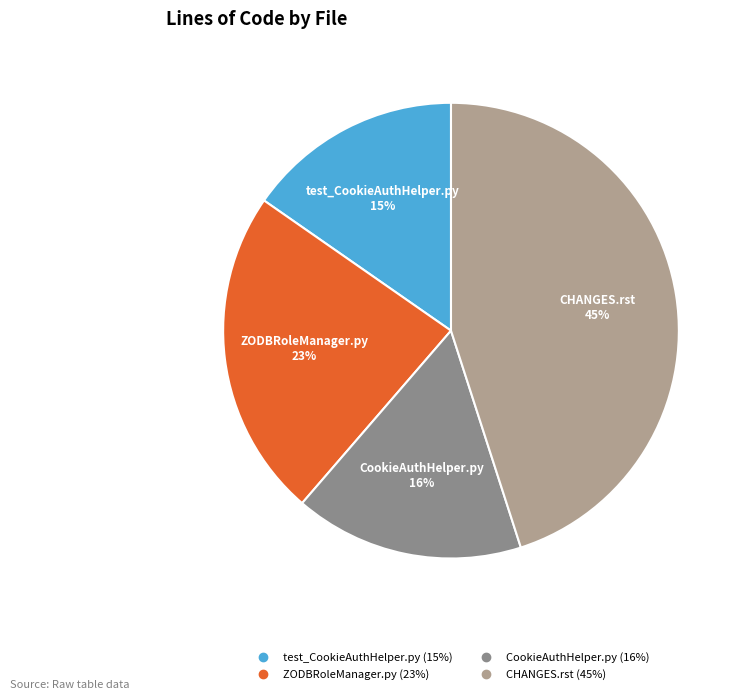

How many segments does this pie chart have?

4